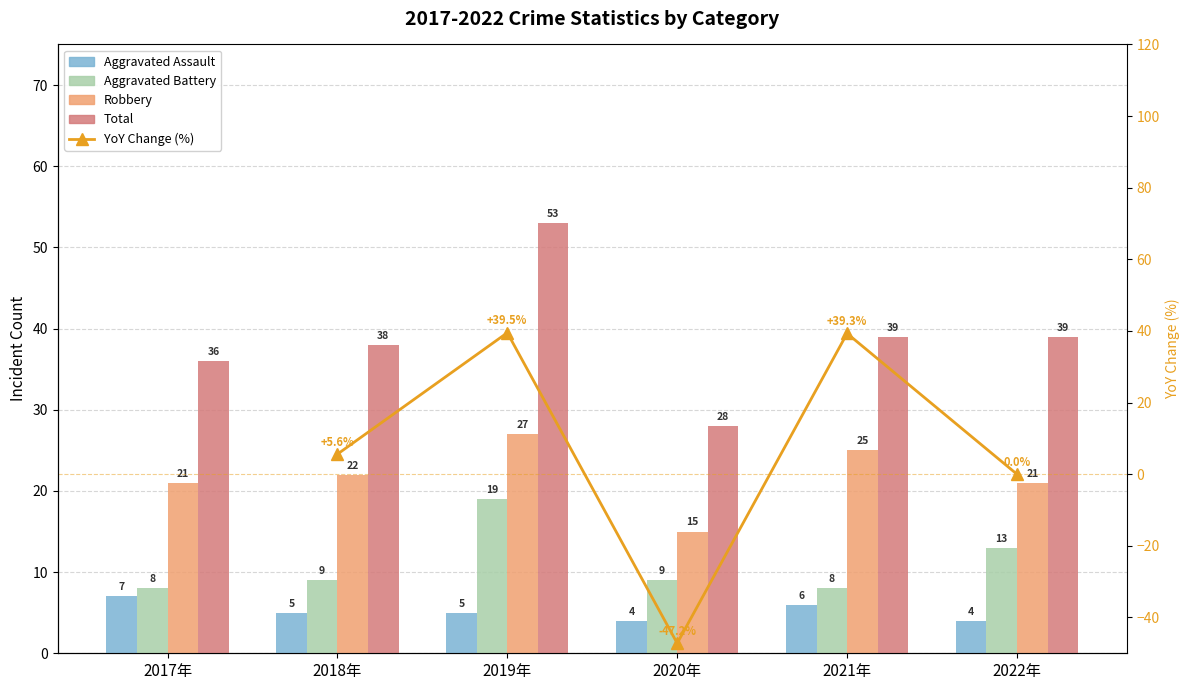

Where is Total nearest to the value 40?

2021年